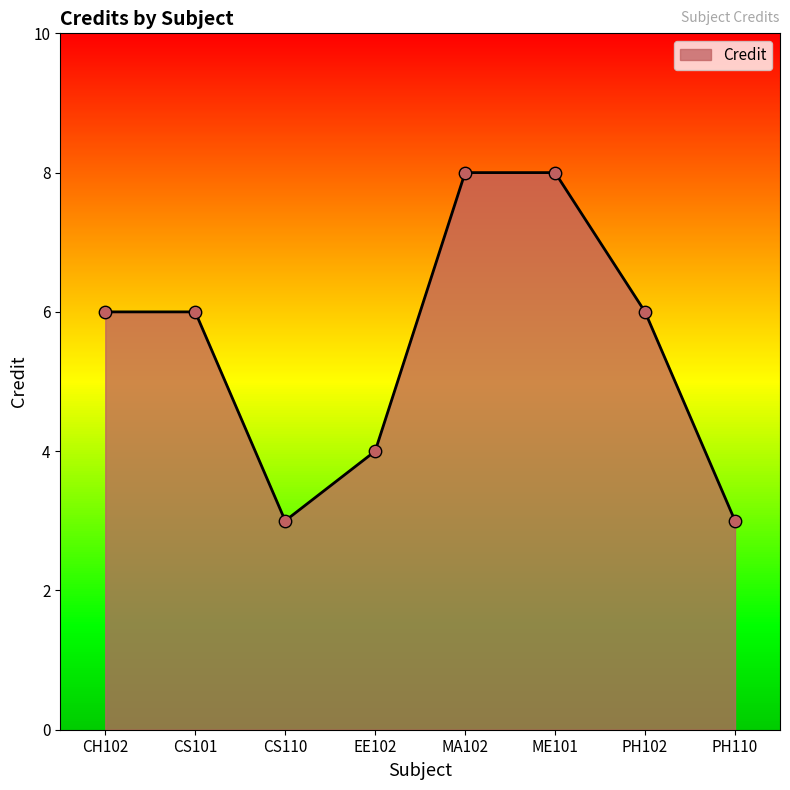

What is the ratio of the value at CS110 to the value at PH102?

0.5